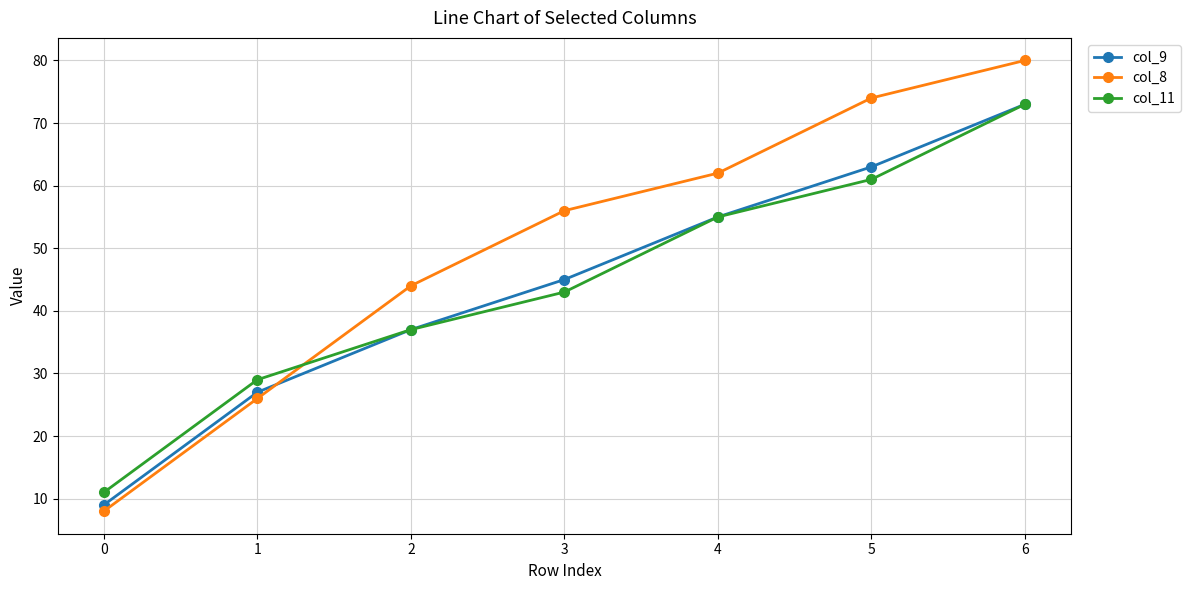

What is the sum of the col_9 values at 4 and 2?

92